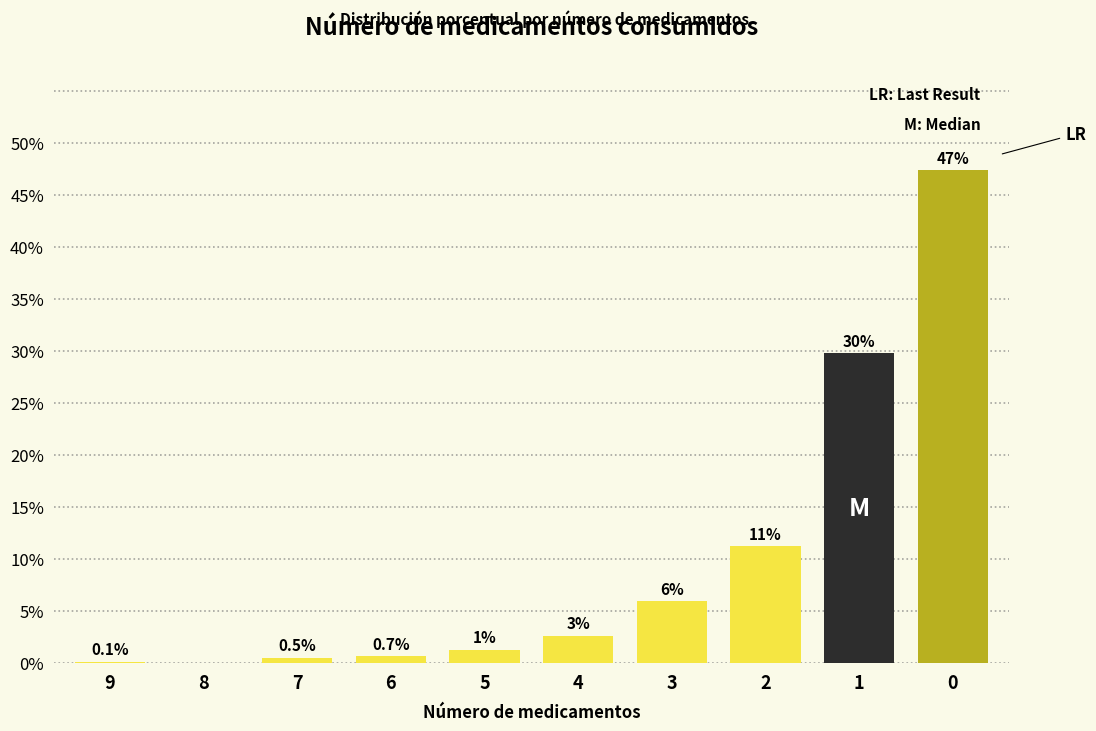

Are the bars horizontal?

No